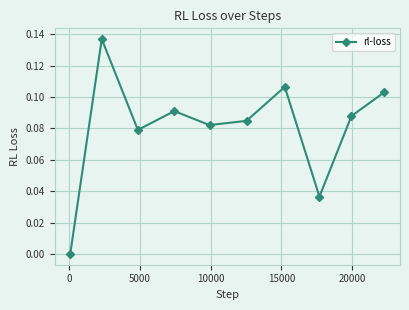

What is the sum of all values?

0.8